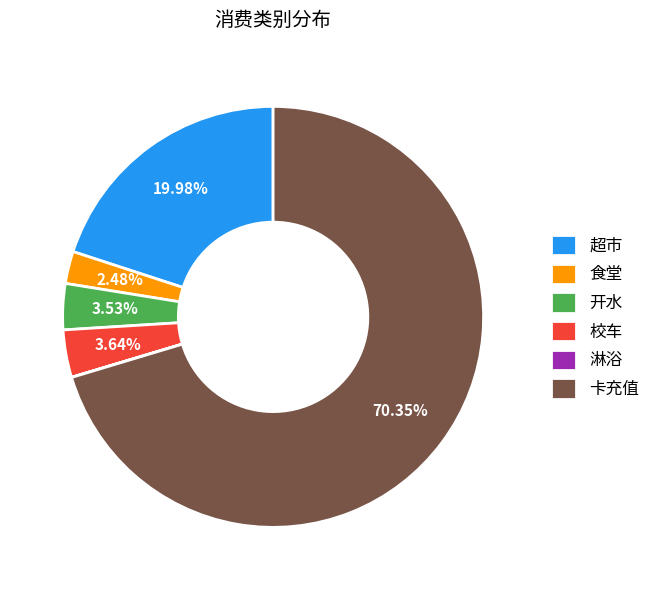

What percentage is the 超市 slice, to the nearest percent?

20%